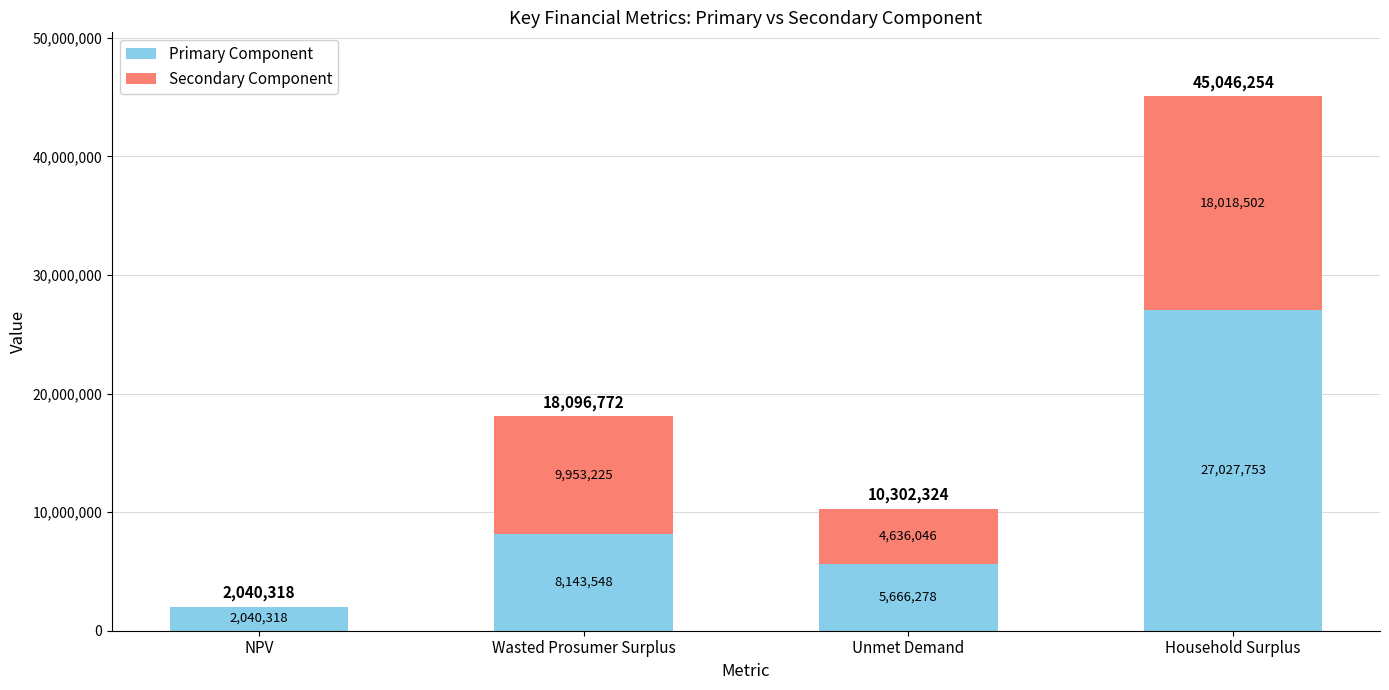

Is it true that Primary Component equals 38743543.7 at Household Surplus?

False